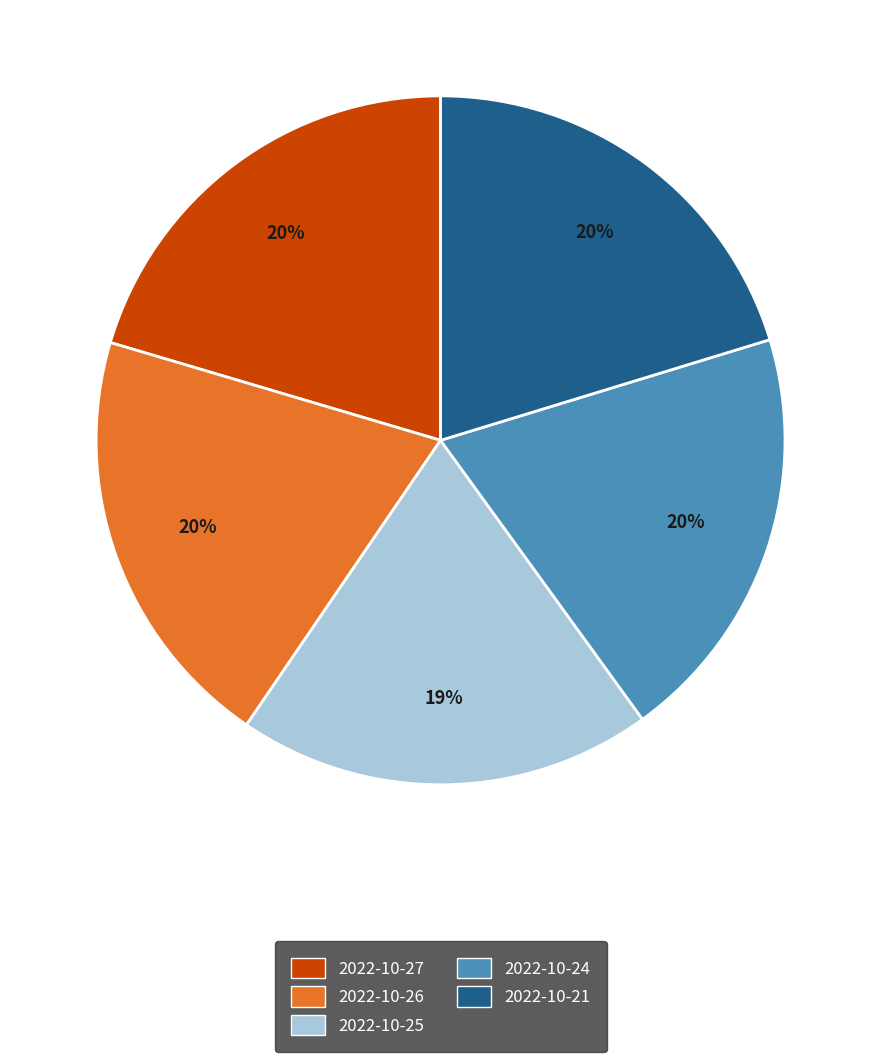

Which has a higher value, 2022-10-25 or 2022-10-26?

2022-10-26